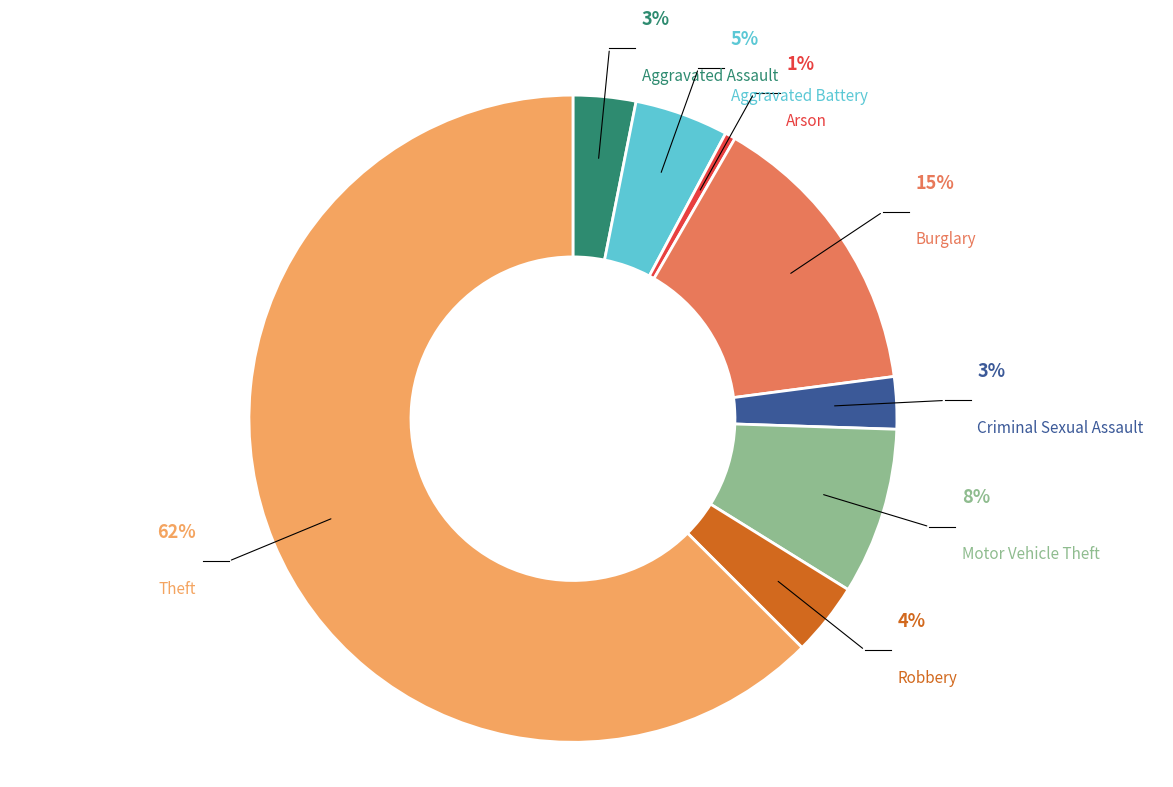

What percentage is the Burglary slice, to the nearest percent?

15%